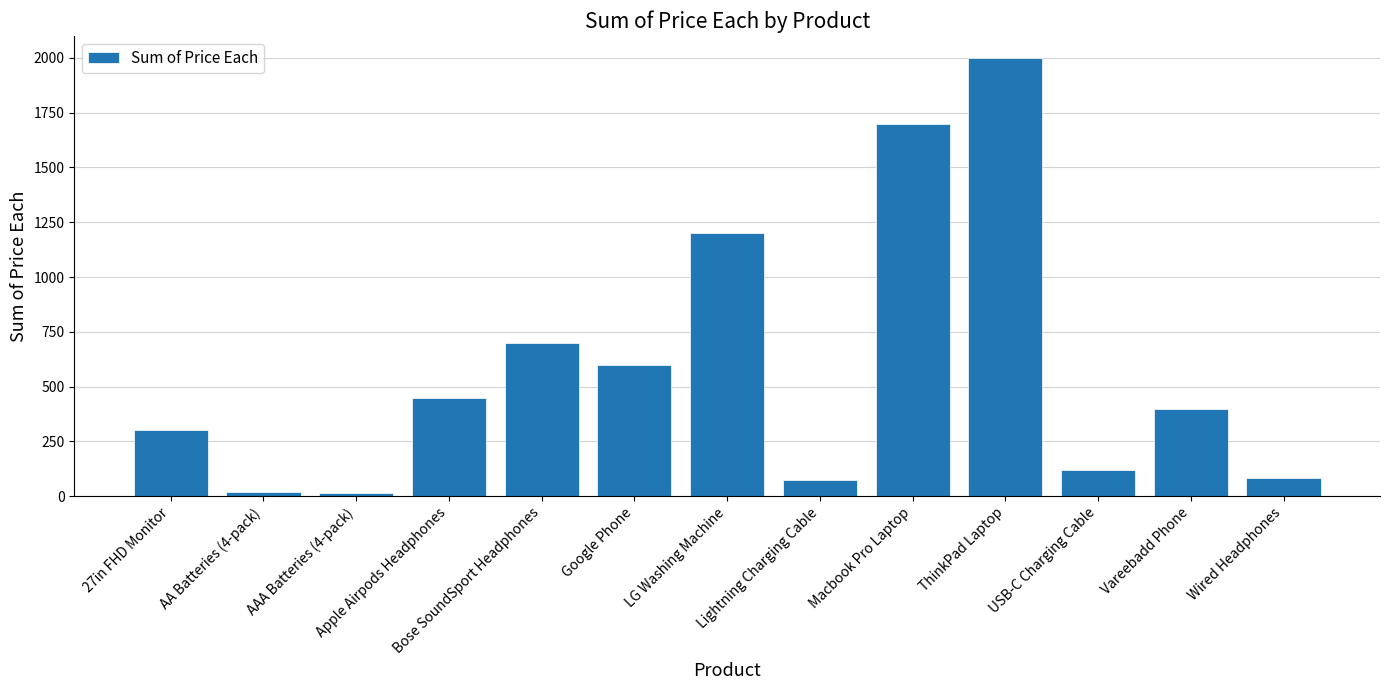

What is the average value?

589.4